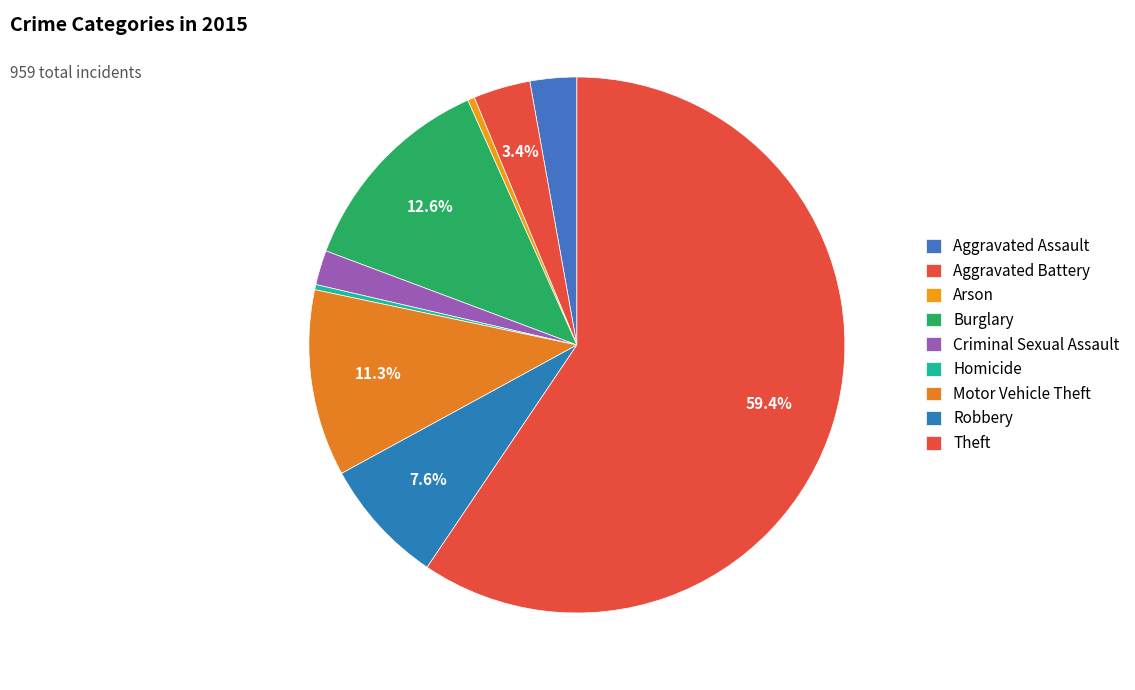

Do Homicide and Burglary together represent more than half of the pie?

No